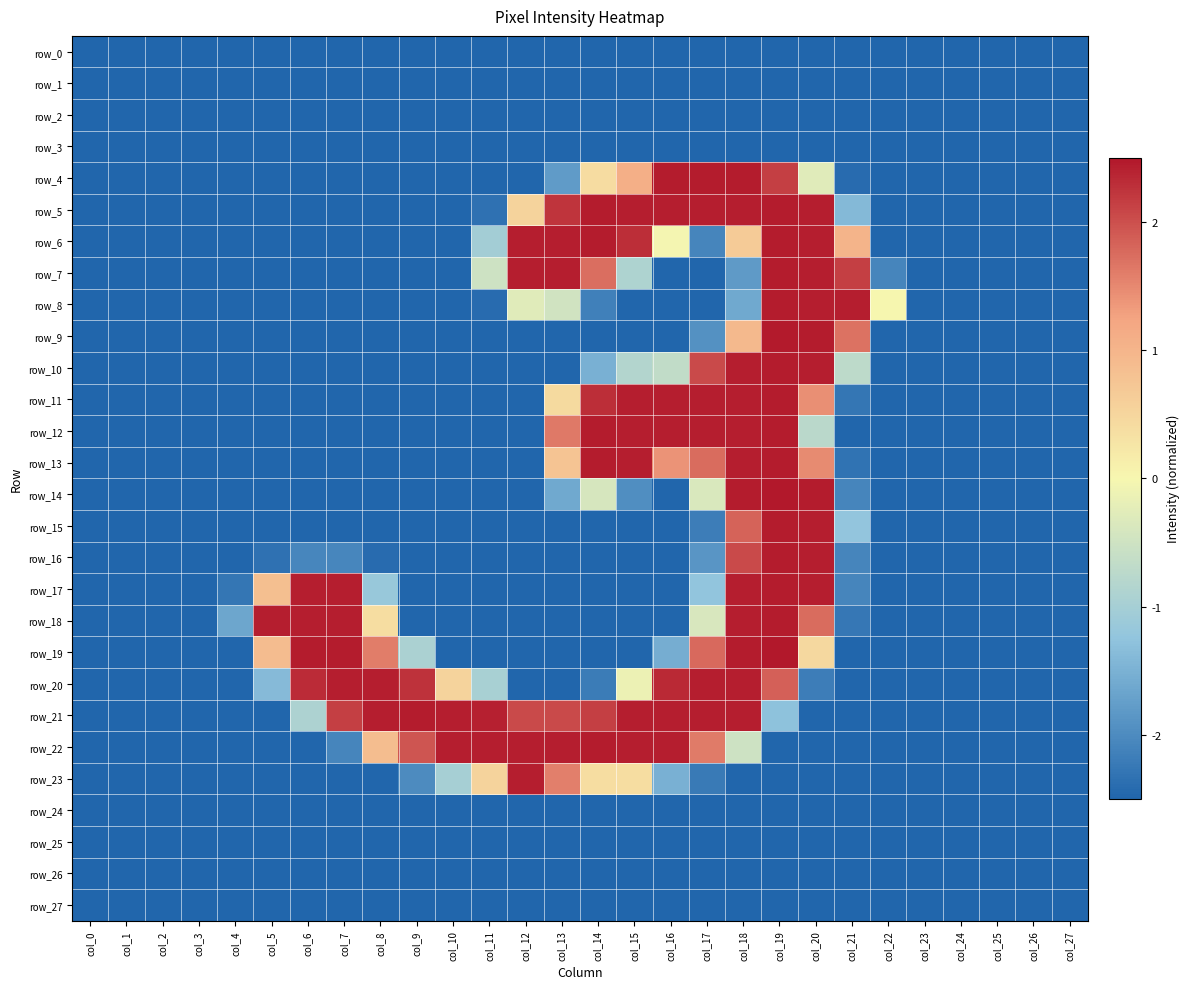

Rank the series at col_21 from highest to lowest value.

row_8, row_7, row_9, row_6, row_10, row_15, row_5, row_14, row_16, row_17, row_18, row_11, row_13, row_4, row_0, row_1, row_2, row_3, row_12, row_19, row_20, row_21, row_22, row_23, row_24, row_25, row_26, row_27